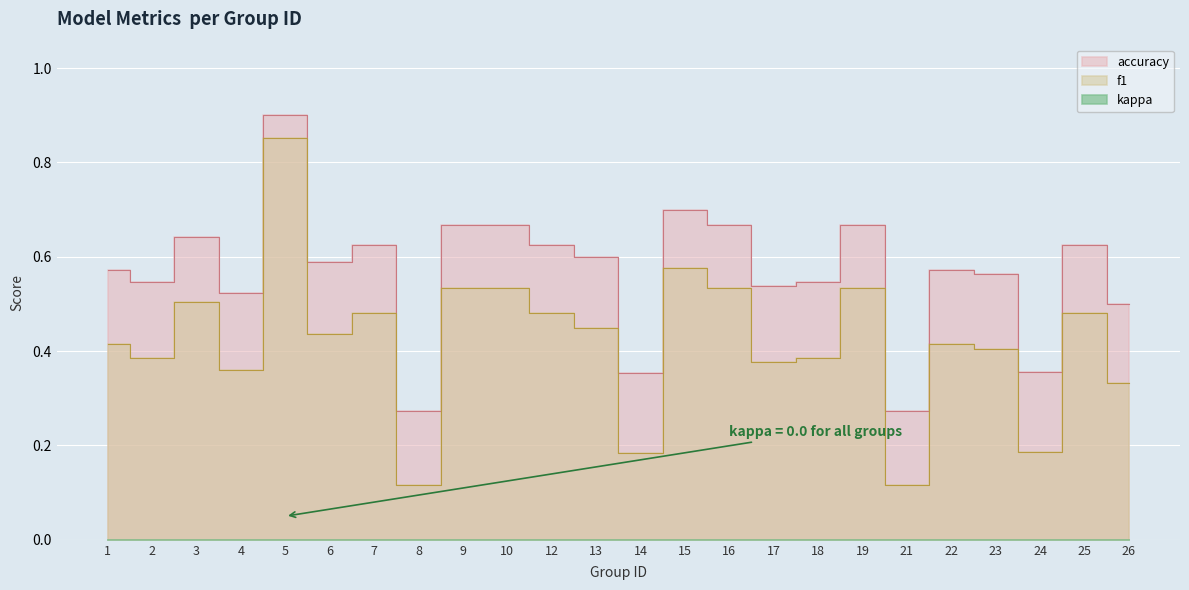

True or false: f1 and accuracy intersect in this chart.

False